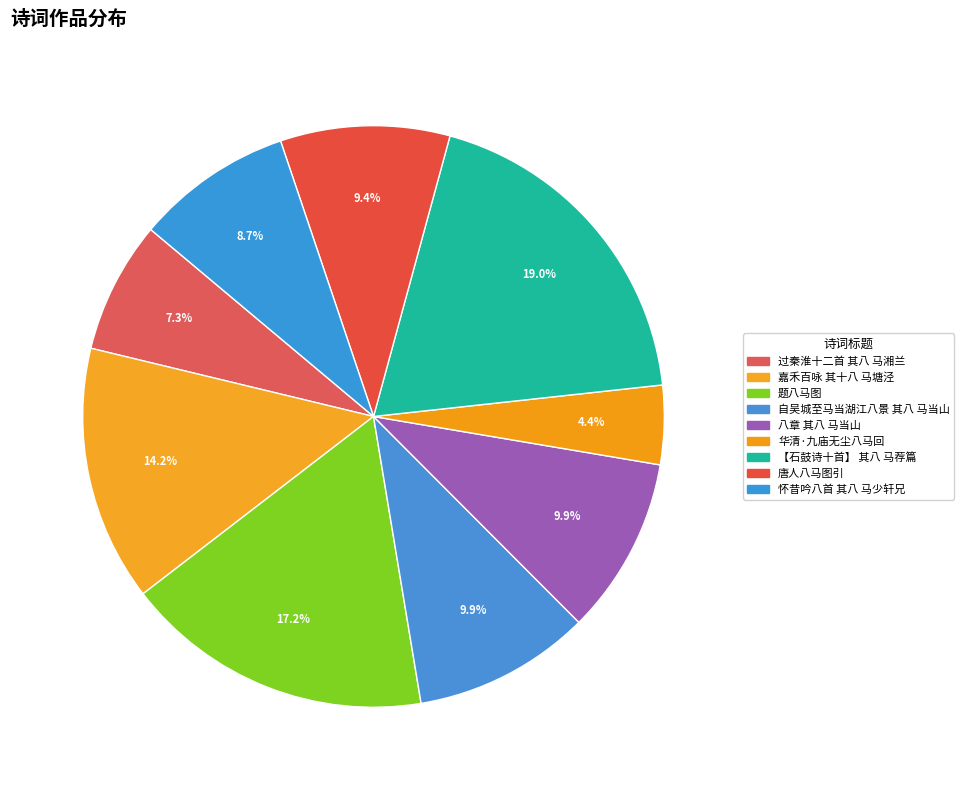

To the nearest percent, what portion does 过秦淮十二首 其八 马湘兰 represent?

7%